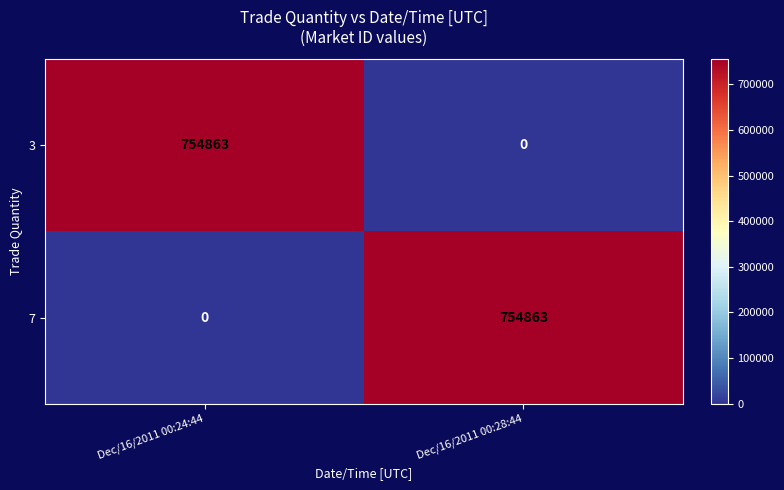

Reading left to right, what are all the values shown in this chart?

3: Dec/16/2011 00:24:44=754863	Dec/16/2011 00:28:44=0
7: Dec/16/2011 00:24:44=0	Dec/16/2011 00:28:44=754863